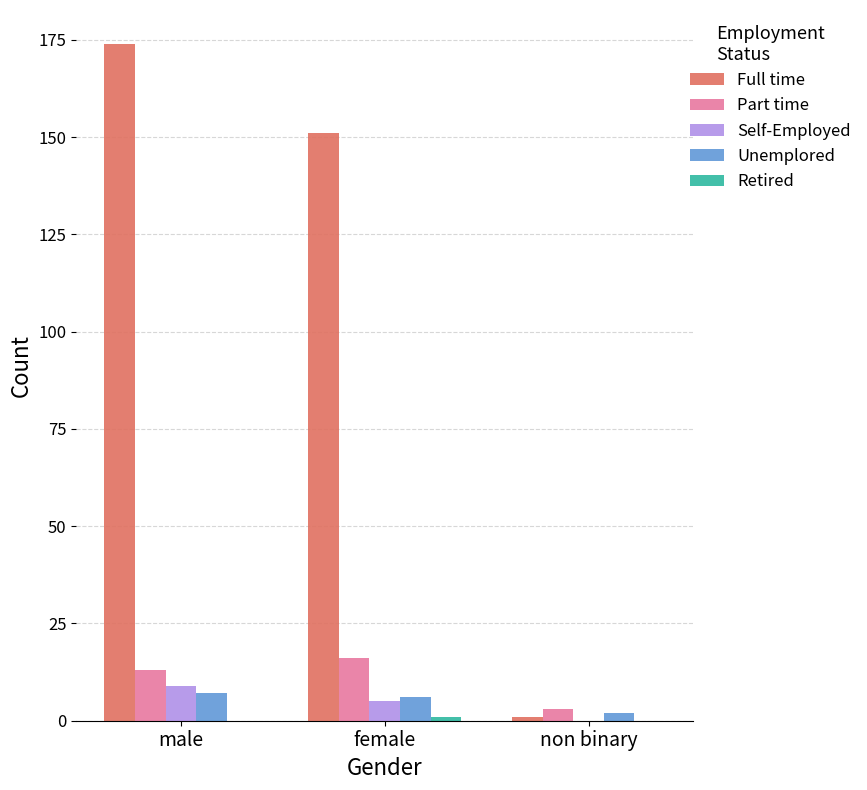

How many series are shown in this chart?

5